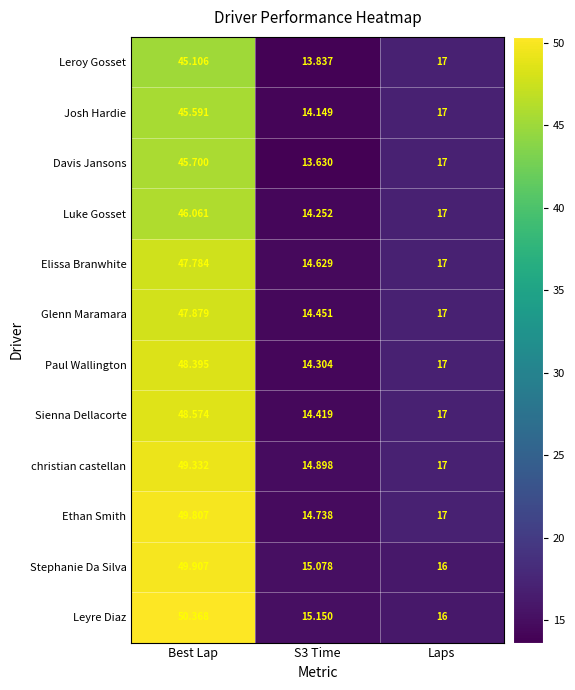

Rank the series at Best Lap from highest to lowest value.

Leyre Diaz, Stephanie Da Silva, Ethan Smith, christian castellan, Sienna Dellacorte, Paul Wallington, Glenn Maramara, Elissa Branwhite, Luke Gosset, Davis Jansons, Josh Hardie, Leroy Gosset